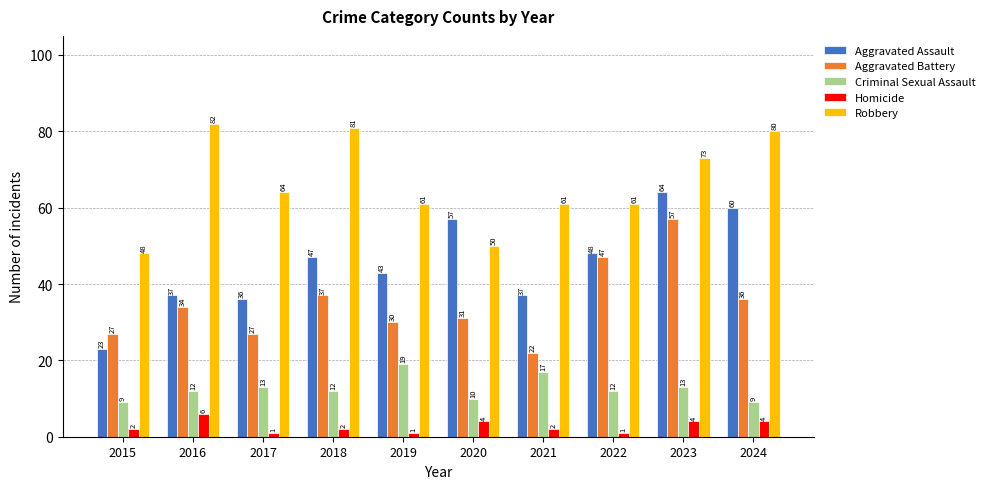

At which label is Aggravated Assault closest to 43?

2019